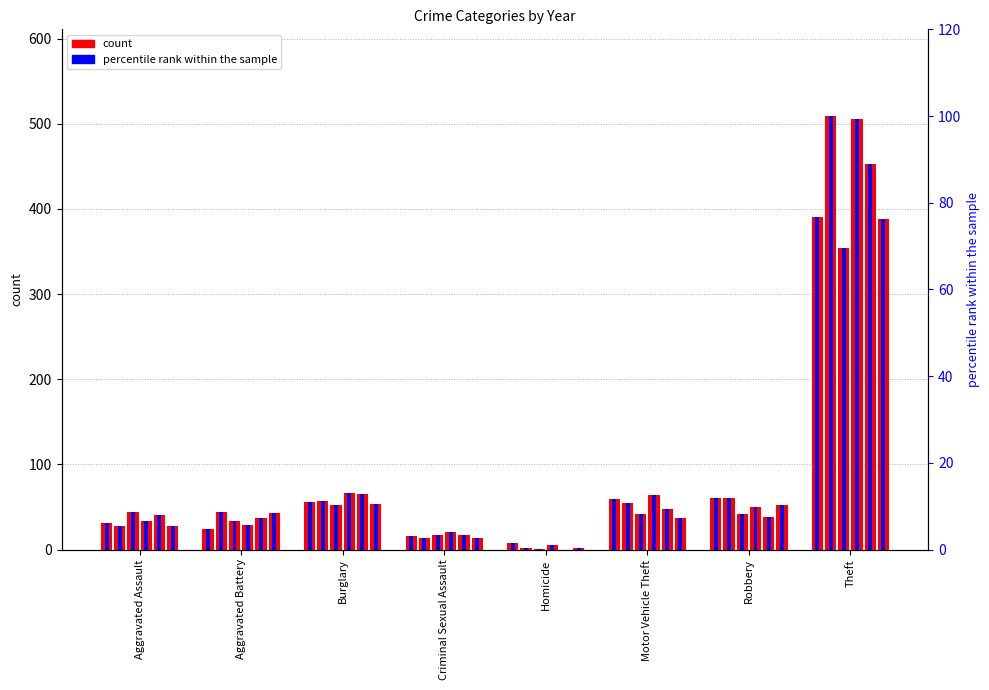

Reading right to left, what are all the values shown in this chart?

2015: Theft=391	Robbery=60	Motor Vehicle Theft=59	Homicide=8	Criminal Sexual Assault=16	Burglary=56	Aggravated Battery=24	Aggravated Assault=31
2016: Theft=509	Robbery=61	Motor Vehicle Theft=55	Homicide=2	Criminal Sexual Assault=13	Burglary=57	Aggravated Battery=44	Aggravated Assault=28
2021: Theft=354	Robbery=42	Motor Vehicle Theft=42	Homicide=1	Criminal Sexual Assault=17	Burglary=52	Aggravated Battery=33	Aggravated Assault=44
2022: Theft=505	Robbery=50	Motor Vehicle Theft=64	Homicide=5	Criminal Sexual Assault=20	Burglary=66	Aggravated Battery=29	Aggravated Assault=34
2019: Theft=453	Robbery=38	Motor Vehicle Theft=48	Homicide=0	Criminal Sexual Assault=17	Burglary=65	Aggravated Battery=37	Aggravated Assault=40
2020: Theft=388	Robbery=52	Motor Vehicle Theft=37	Homicide=2	Criminal Sexual Assault=14	Burglary=54	Aggravated Battery=43	Aggravated Assault=28